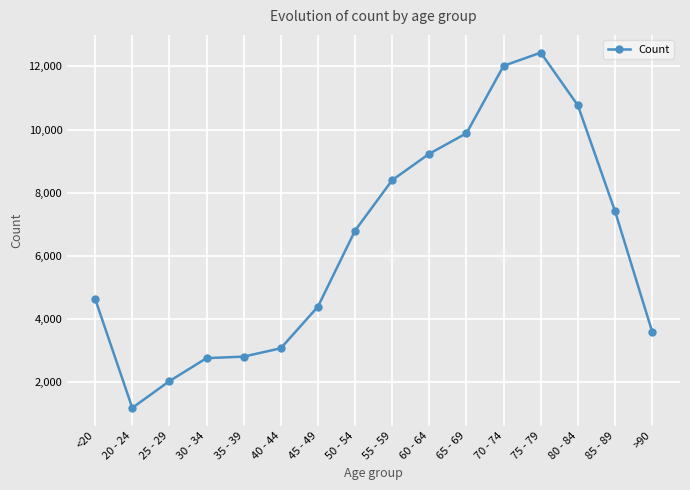

How many categories are shown in the chart?

16